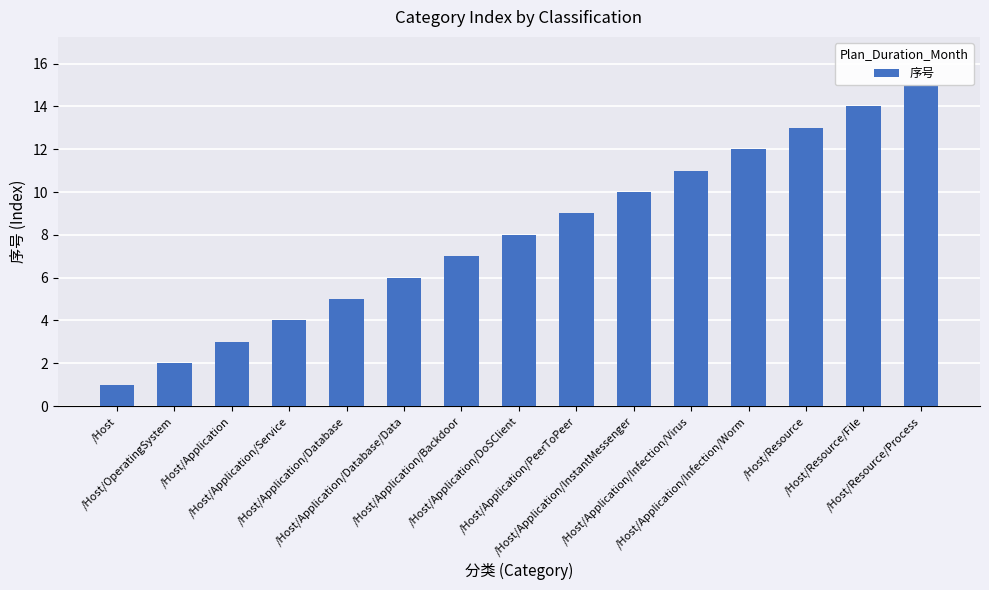

What is the average value?

8